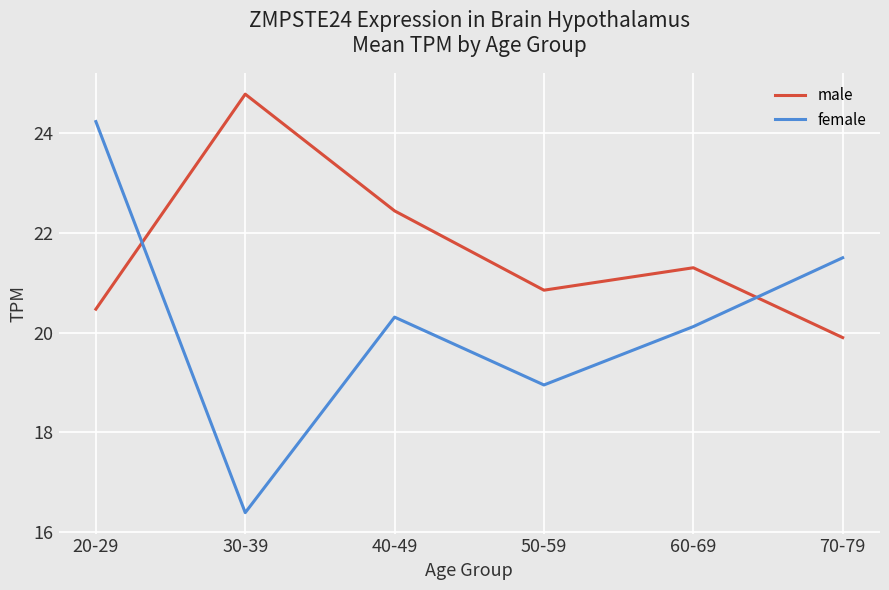

At which category does female reach its first local peak?

40-49